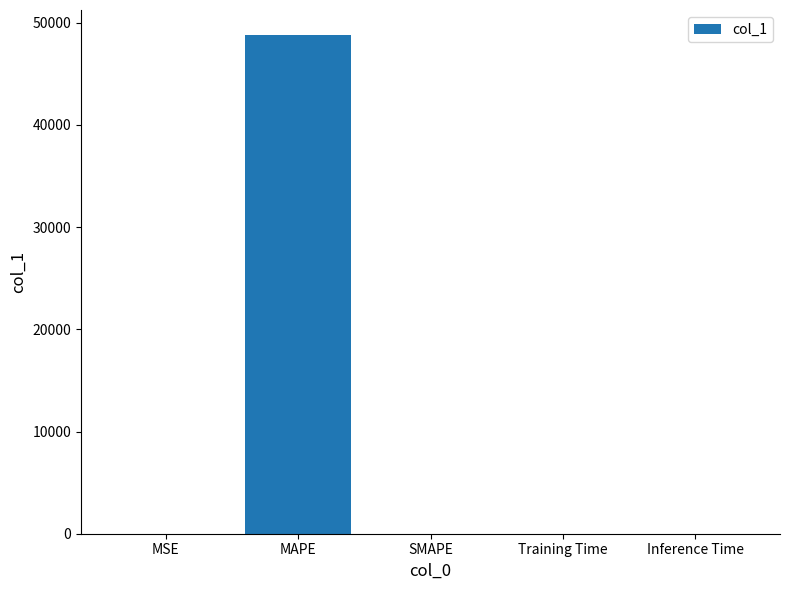

How many data points does each series have?

5